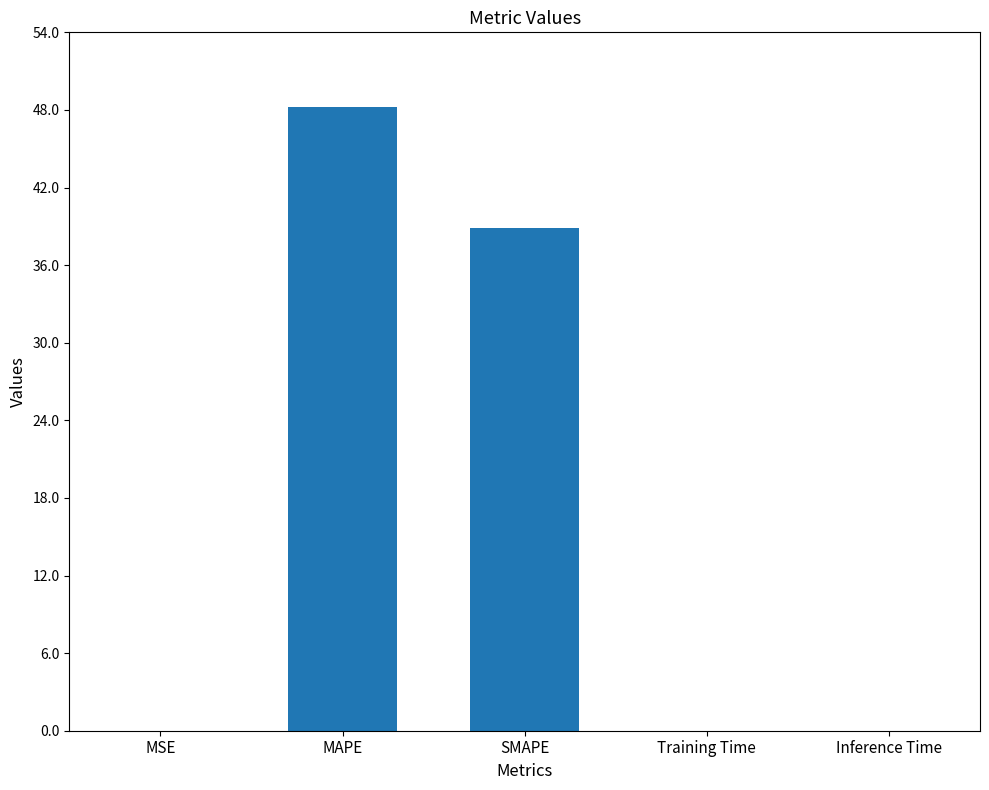

Are the bars horizontal?

No